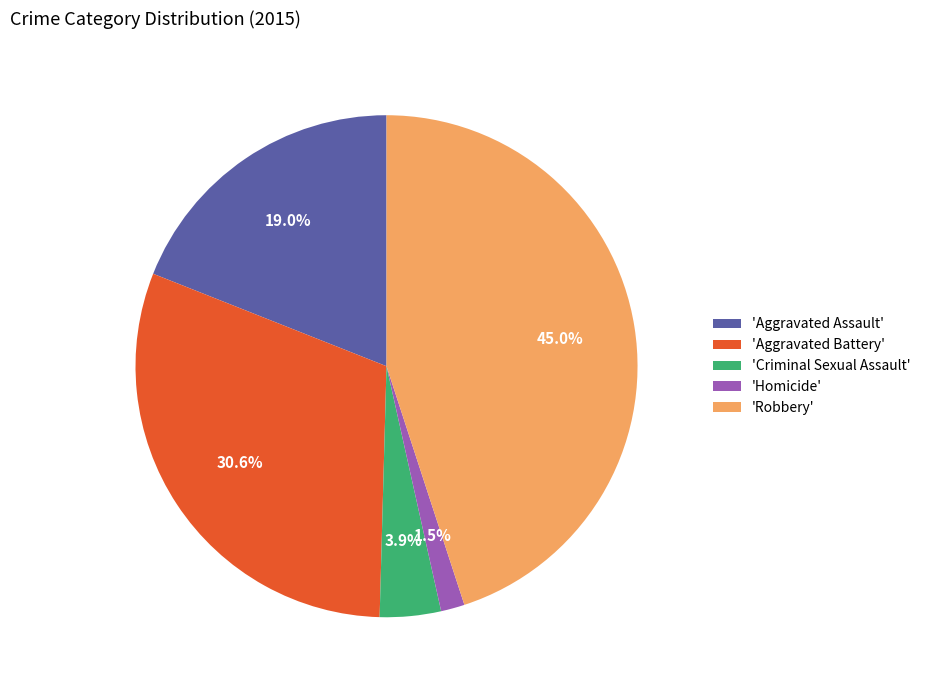

Which slice is the smallest?

'Homicide'